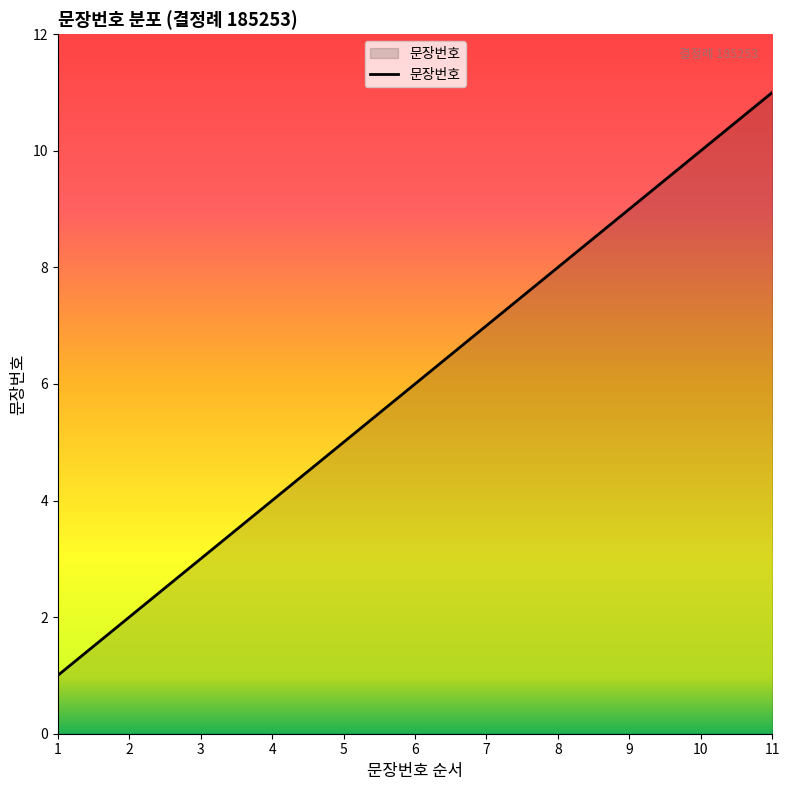

What is the ratio of the value at 8 to the value at 7?

1.1